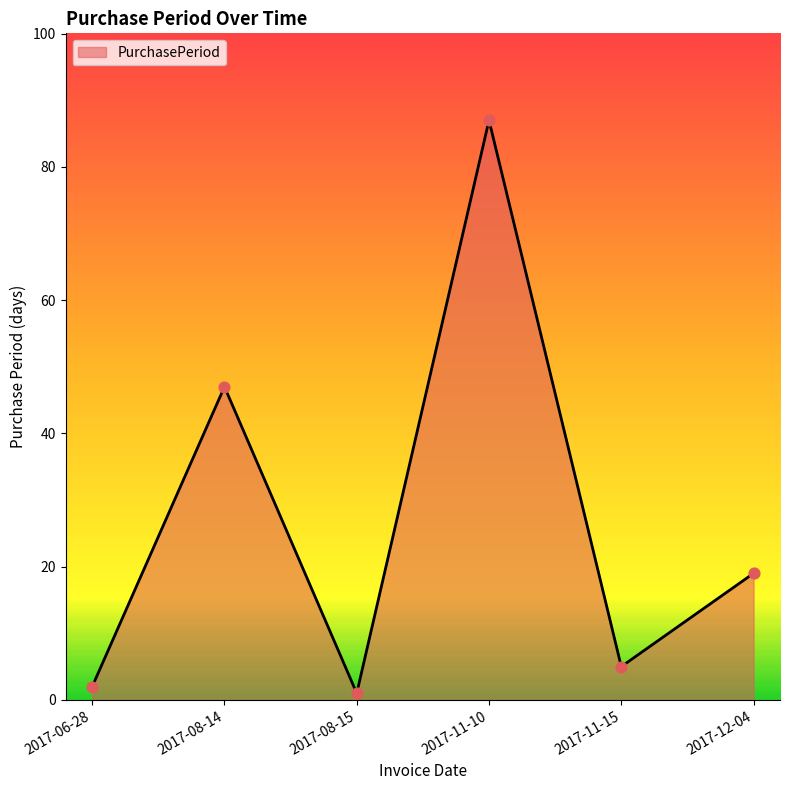

What is the ratio of the value at 2017-08-14 to the value at 2017-12-04?

2.5